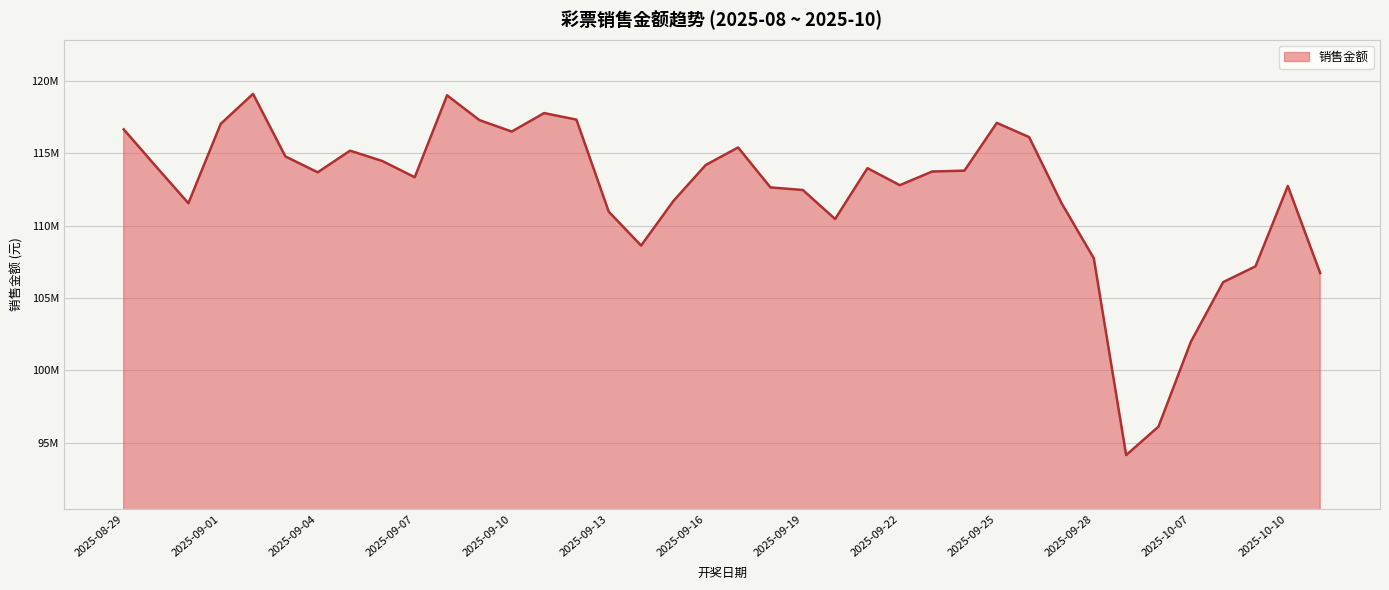

Is this an area chart (filled region under the line)?

Yes